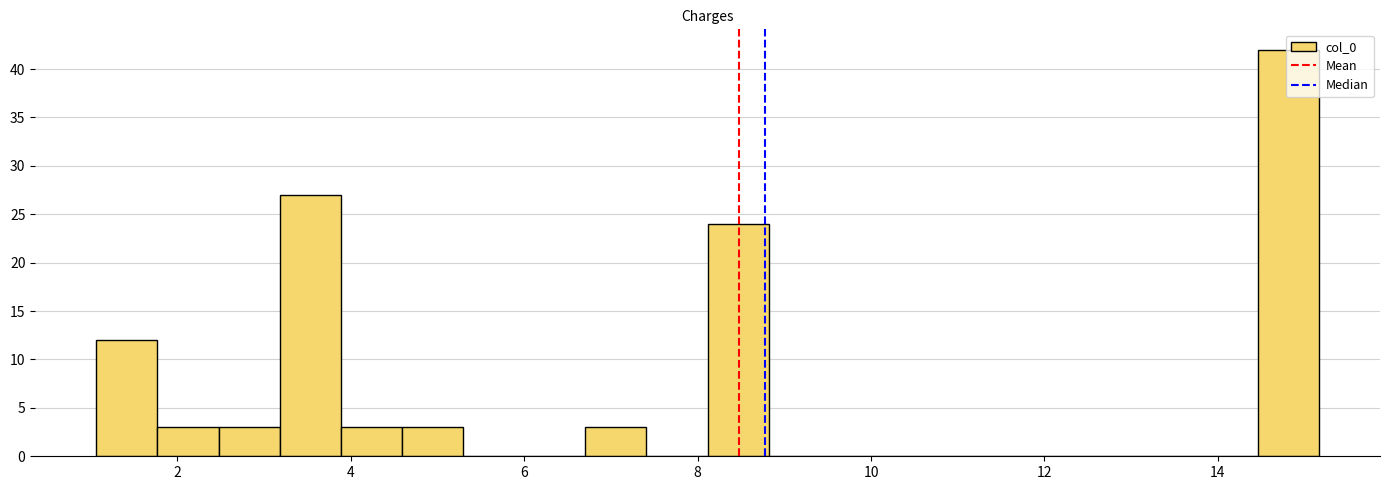

Read against the x-axis, roughly where is the centre of the tallest bar?

14.8